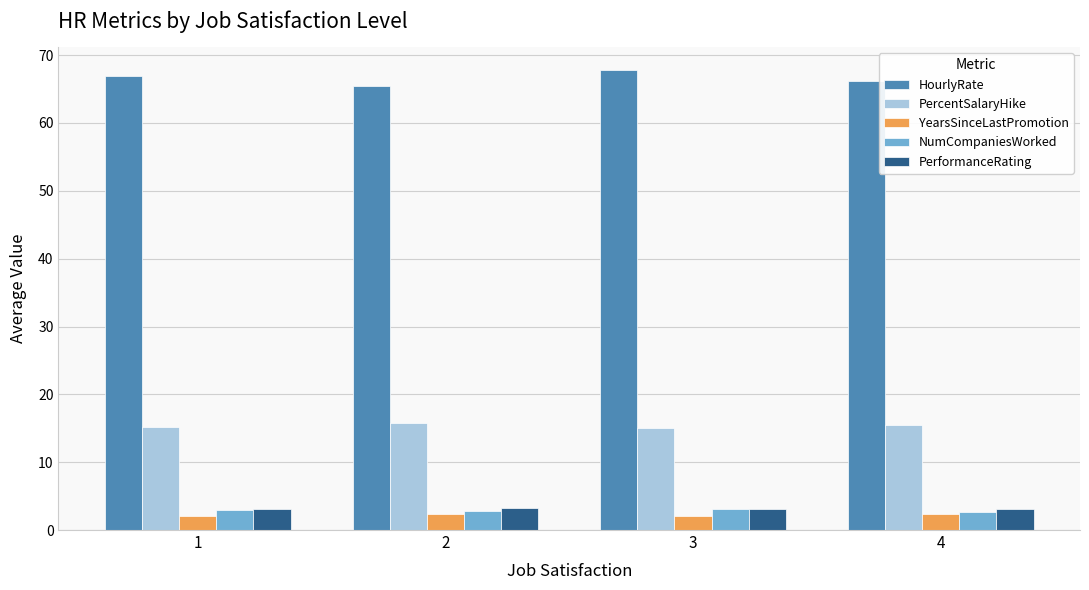

Is the value of HourlyRate at 3 greater than the value of PerformanceRating at 3?

Yes